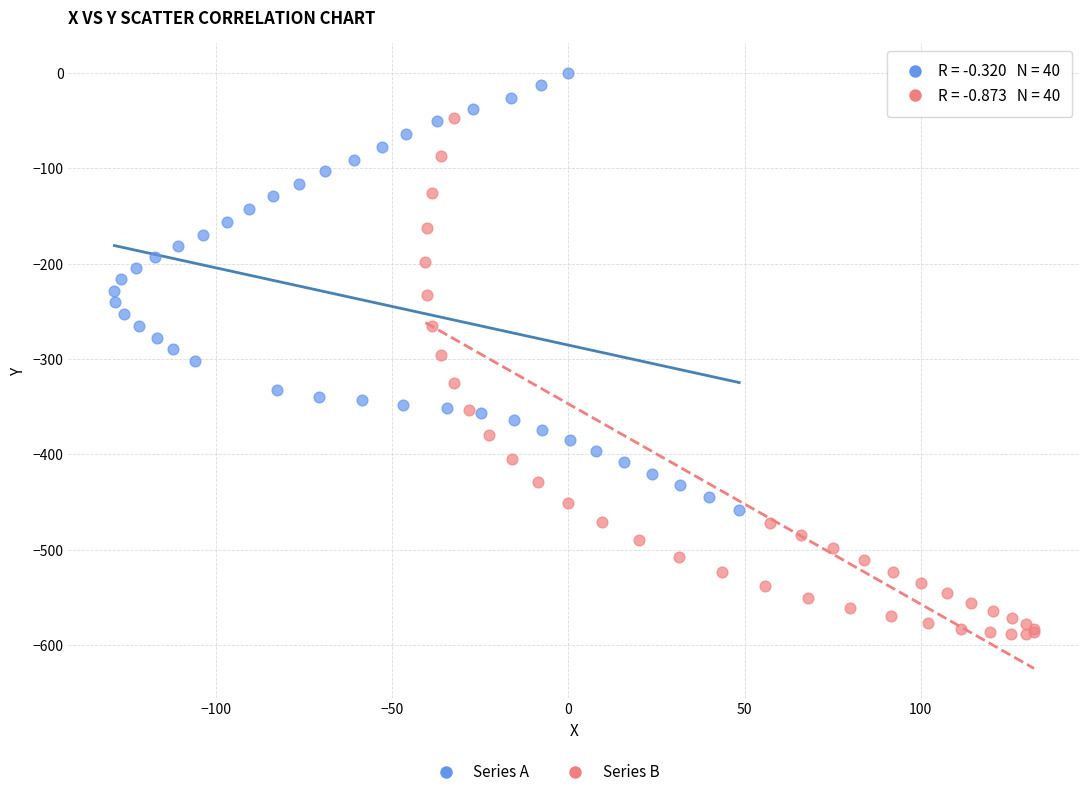

Which series reaches the minimum Y coordinate?

Series B